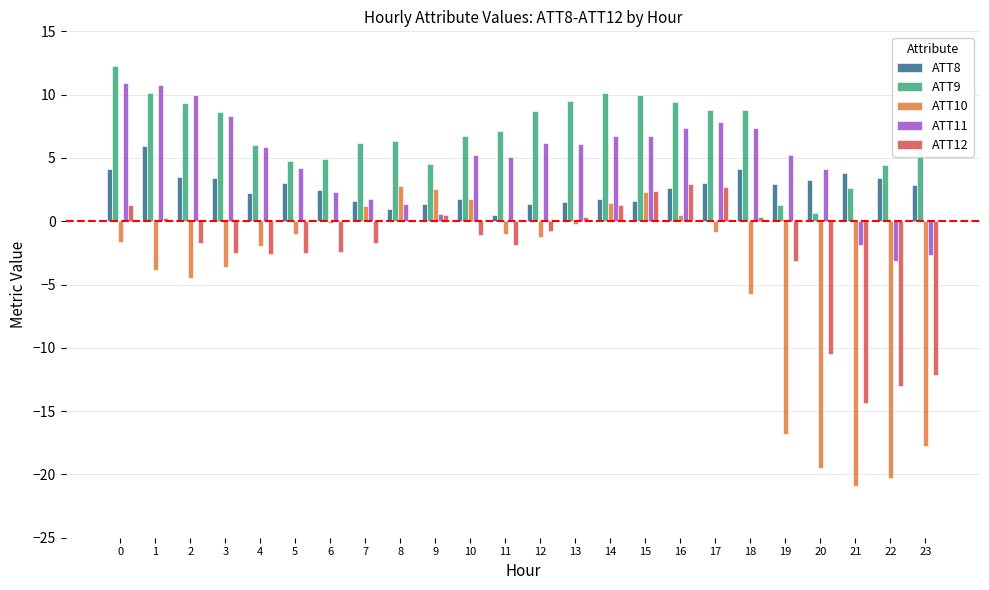

Is the value of ATT10 at 15 greater than the value of ATT12 at 0?

Yes